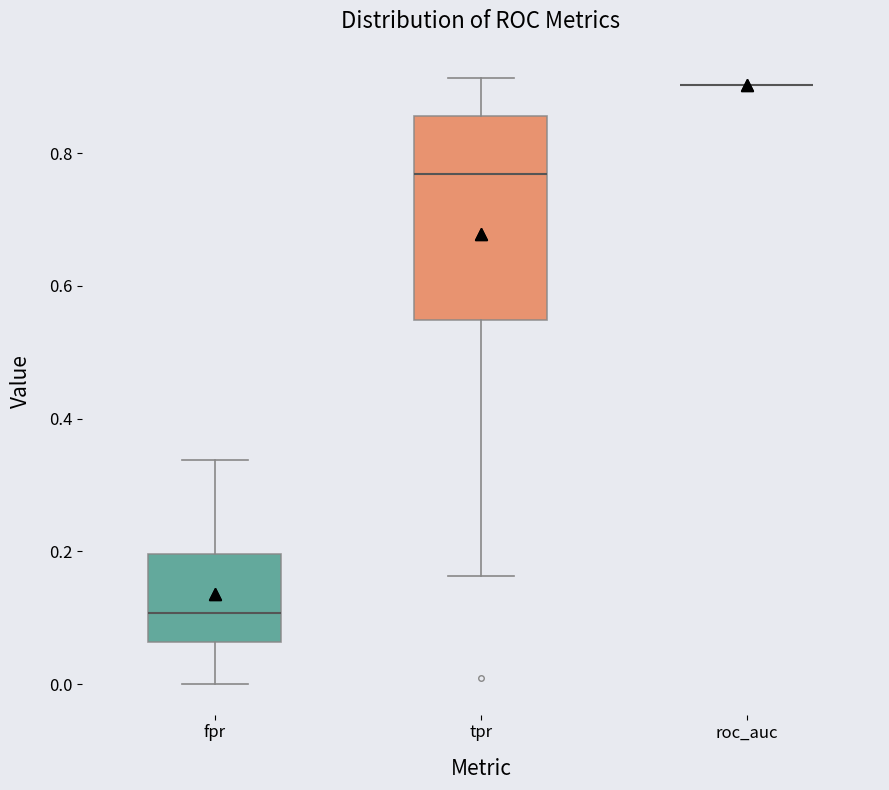

Reading left to right, transcribe this box plot: for each box, give where its median line is, the range the box spans, and where its two whiskers end, as read against the y-axis. The values are not printed on the chart, so give them approximately, as read against the axis.

fpr: median 0.10, box 0.06 to 0.20, whiskers 0.00 to 0.34
tpr: median 0.76, box 0.54 to 0.86, whiskers 0.16 to 0.92
roc_auc: box collapsed to a line at 0.90, whiskers 0.90 to 0.90